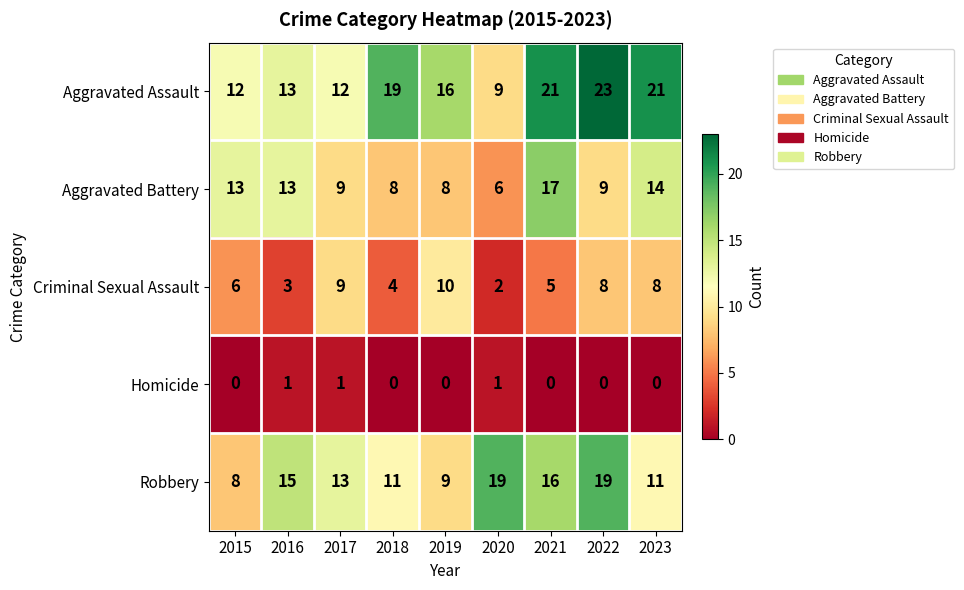

Which series has the largest total across all categories?

Aggravated Assault